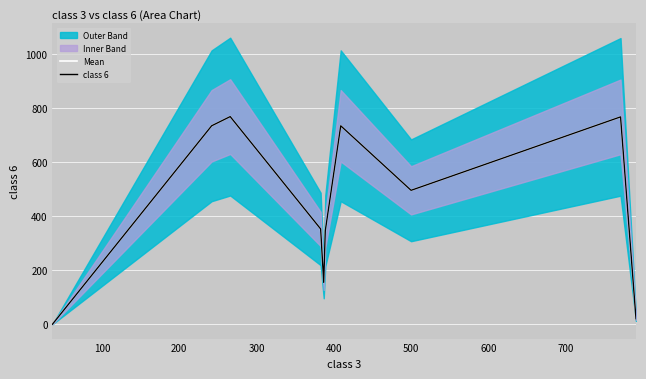

True or false: class 6 and Mean cross at least once.

False